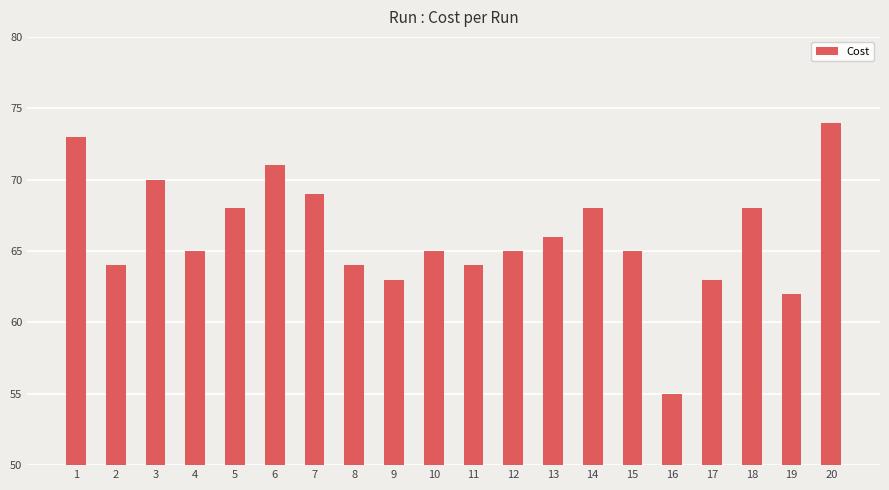

What is the ratio of the value at 5 to the value at 10?

1.0